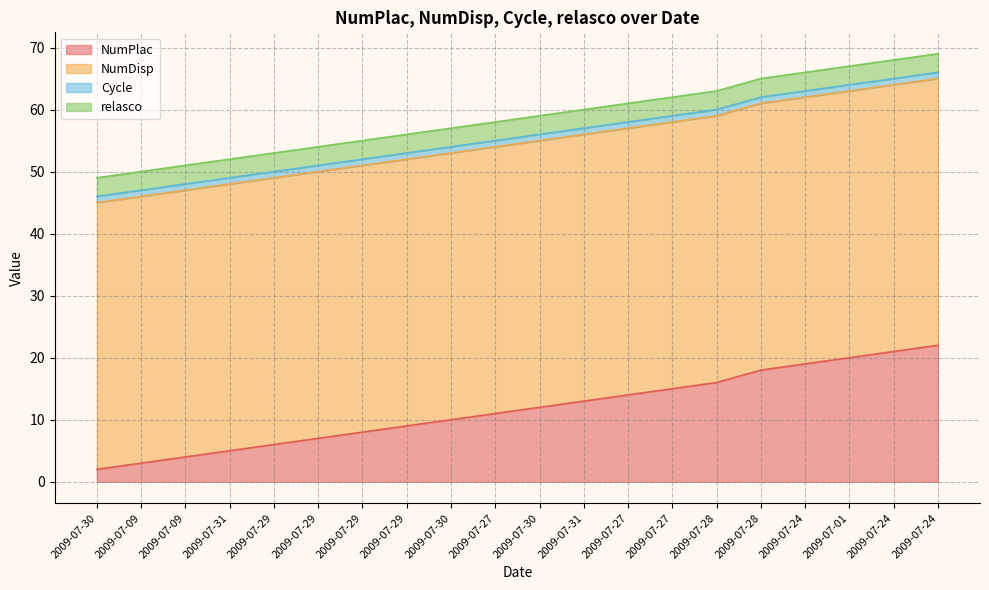

Which series has the largest range (max minus min)?

NumPlac